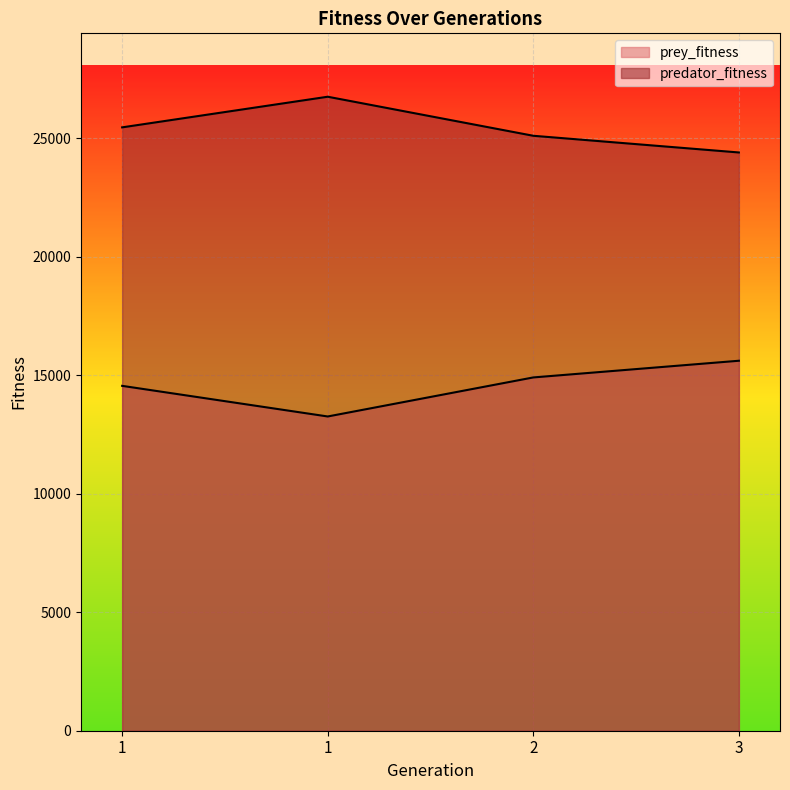

Is it true that predator_fitness equals 25097 at 2?

True